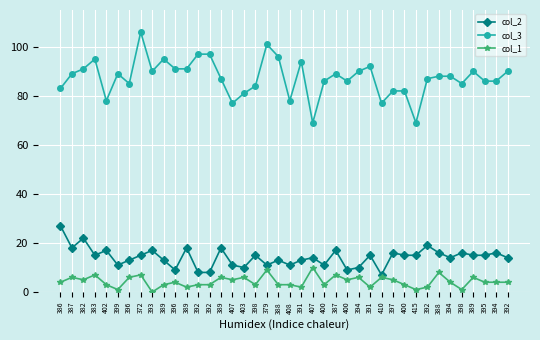

Reading right to left, list all the values displayed in this chart.

col_2: 14	16	15	15	16	14	16	19	15	15	16	7	15	10	9	17	11	14	13	11	13	11	15	10	11	18	8	8	18	9	13	17	15	13	11	17	15	22	18	27
col_3: 90	86	86	90	85	88	88	87	69	82	82	77	92	90	86	89	86	69	94	78	96	101	84	81	77	87	97	97	91	91	95	90	106	85	89	78	95	91	89	83
col_1: 4	4	4	6	1	4	8	2	1	3	5	6	2	6	5	7	3	10	2	3	3	9	3	6	5	6	3	3	2	4	3	0	7	6	1	3	7	5	6	4